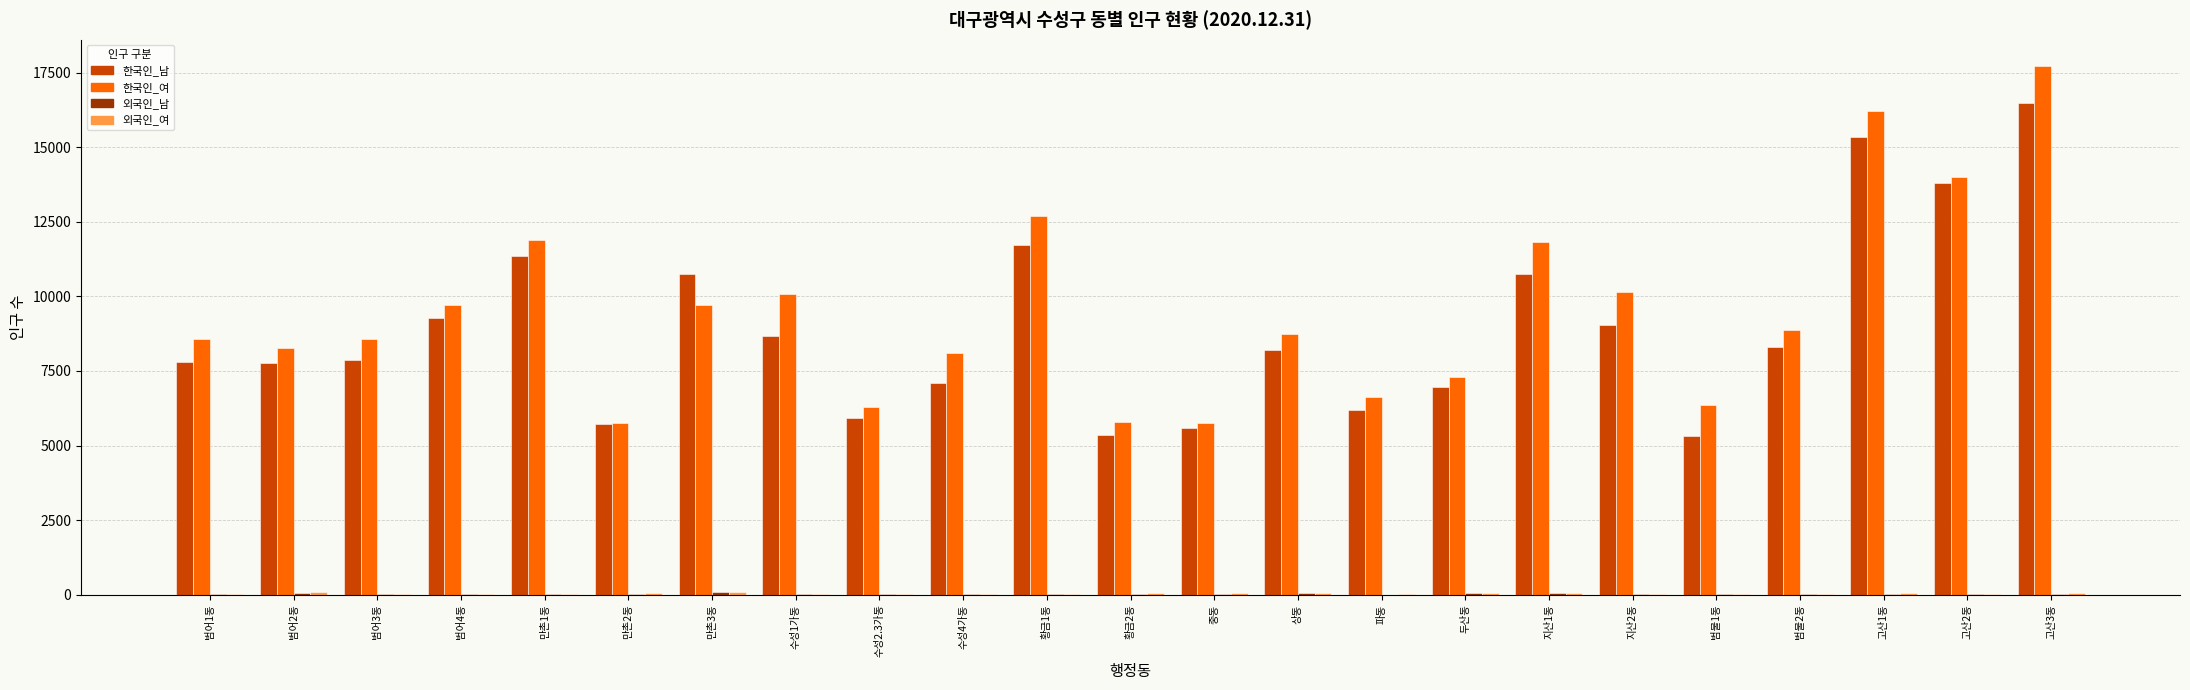

At which category is the sum across all series the highest?

고산3동